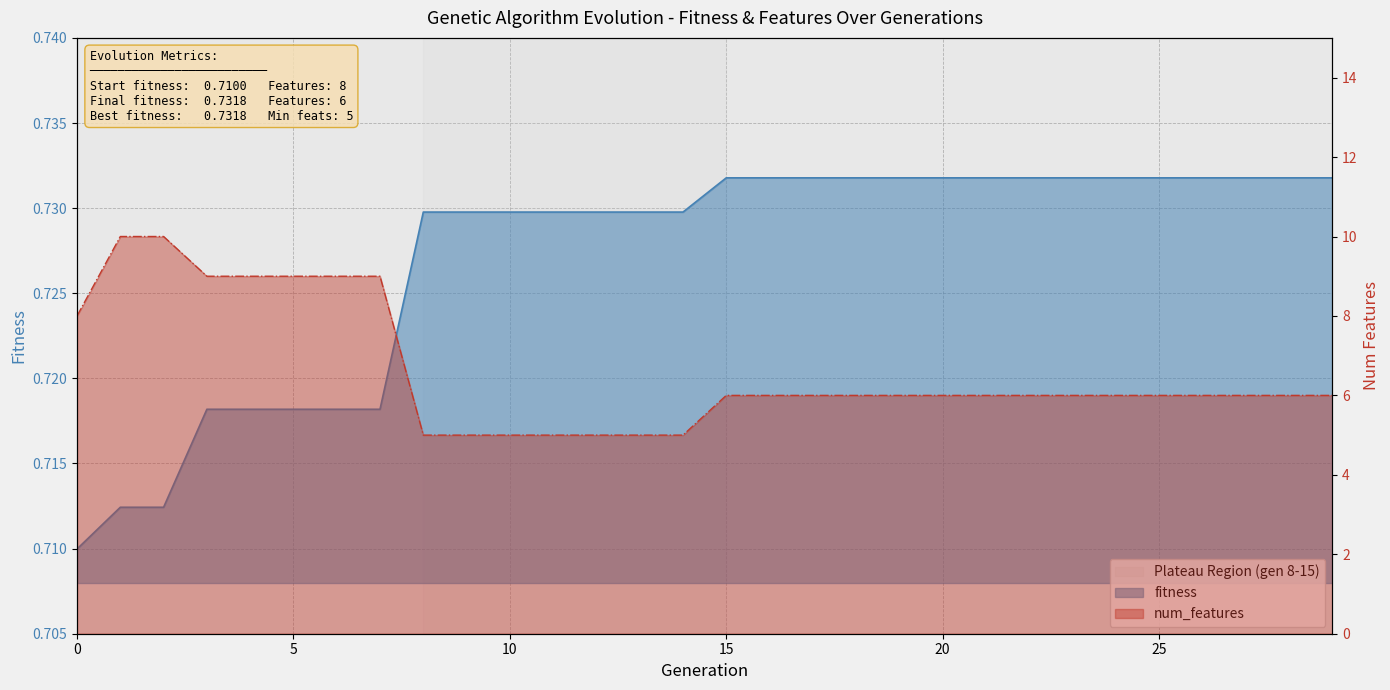

What is the value of the fitness point at the 6th from the left?

0.7